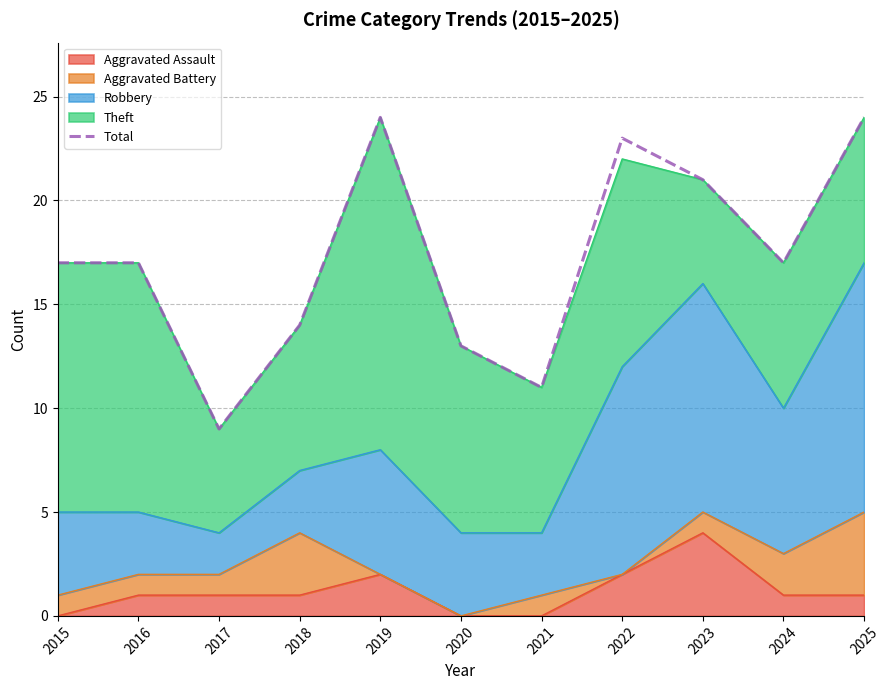

Which label corresponds to the smallest value in the chart?

2017